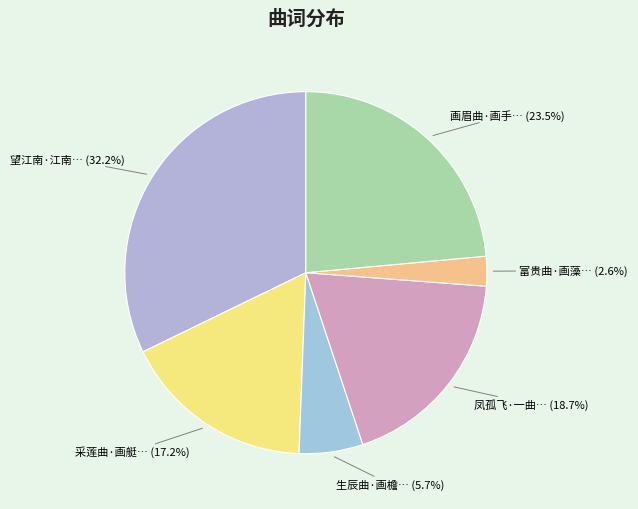

How many slices are in this pie chart?

6